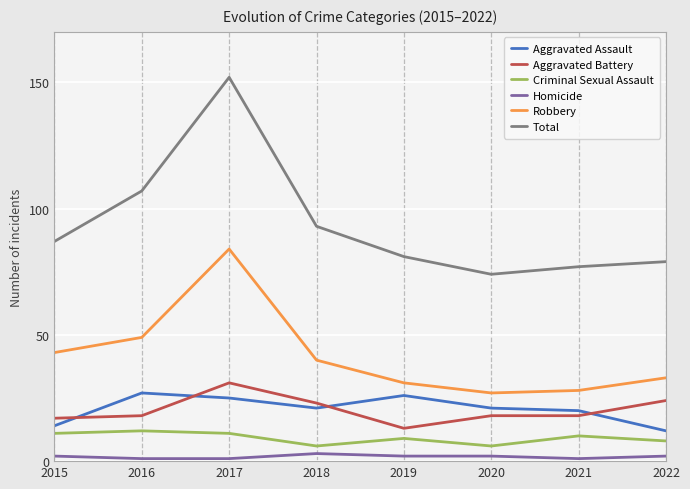

True or false: Total and Aggravated Assault cross at least once.

False